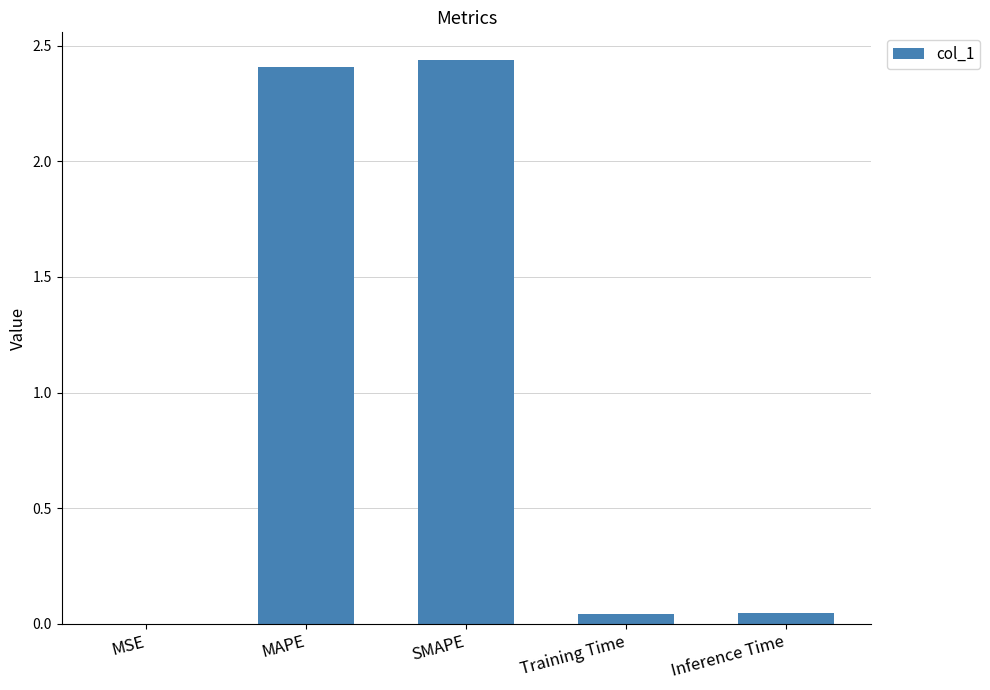

How many data points does each series have?

5